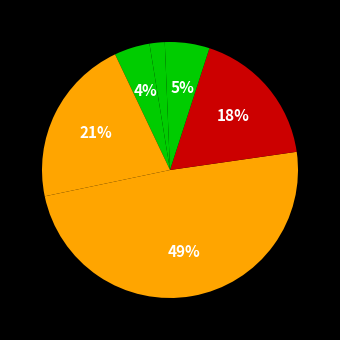

Is there any slice that represents more than half of the pie?

No